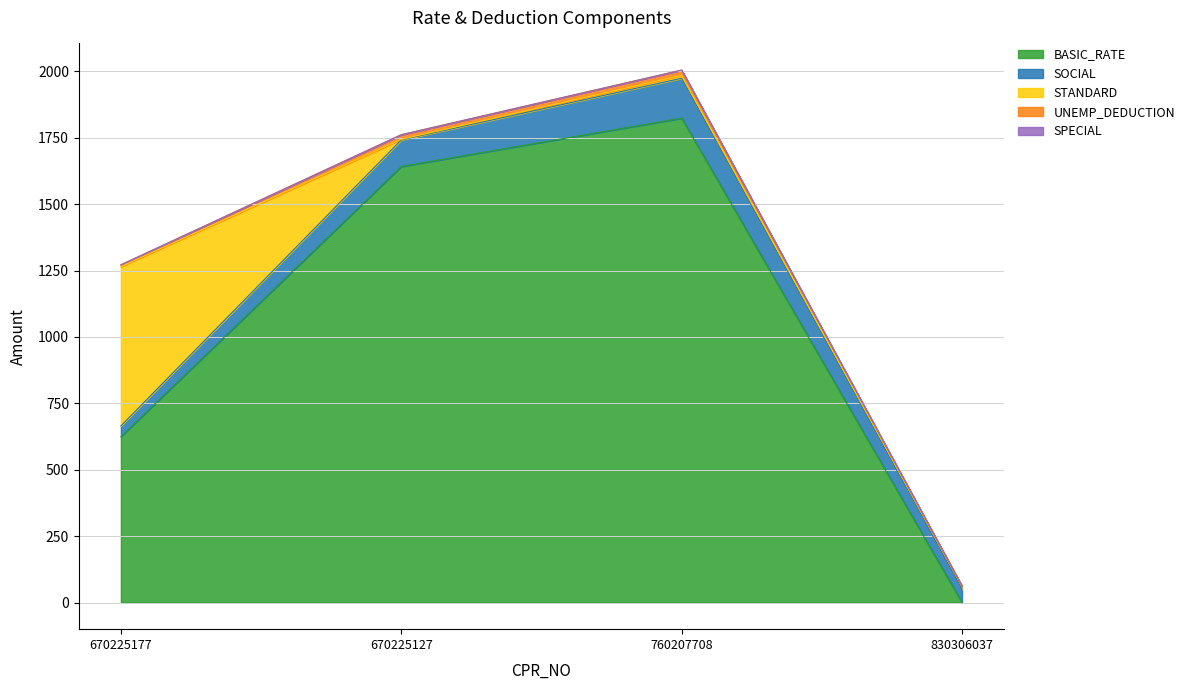

At how many categories does at least one series exceed 903?

2